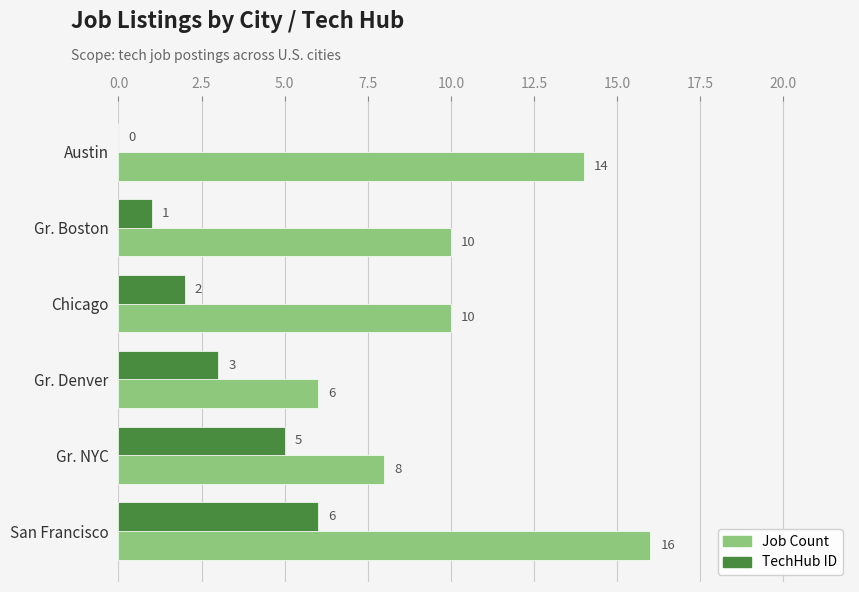

Read the Job Count value at Gr. NYC, to the nearest 10.

10